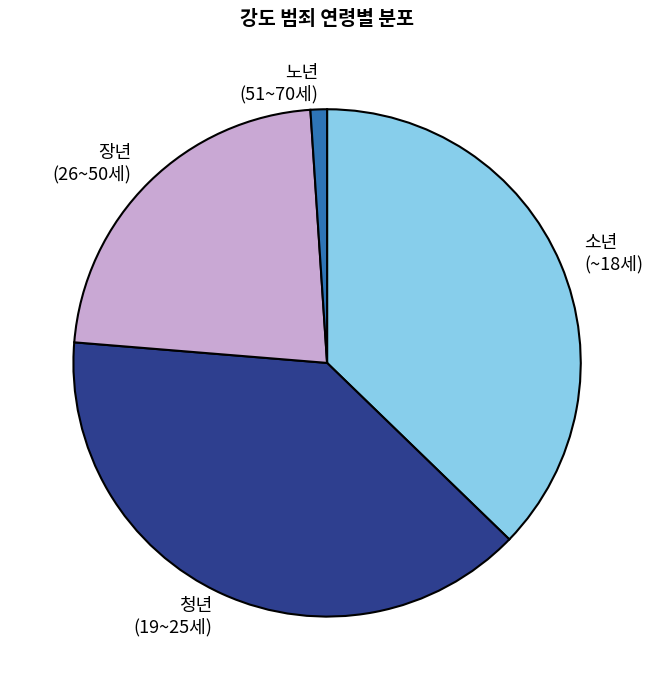

Count the number of slices in the pie.

4